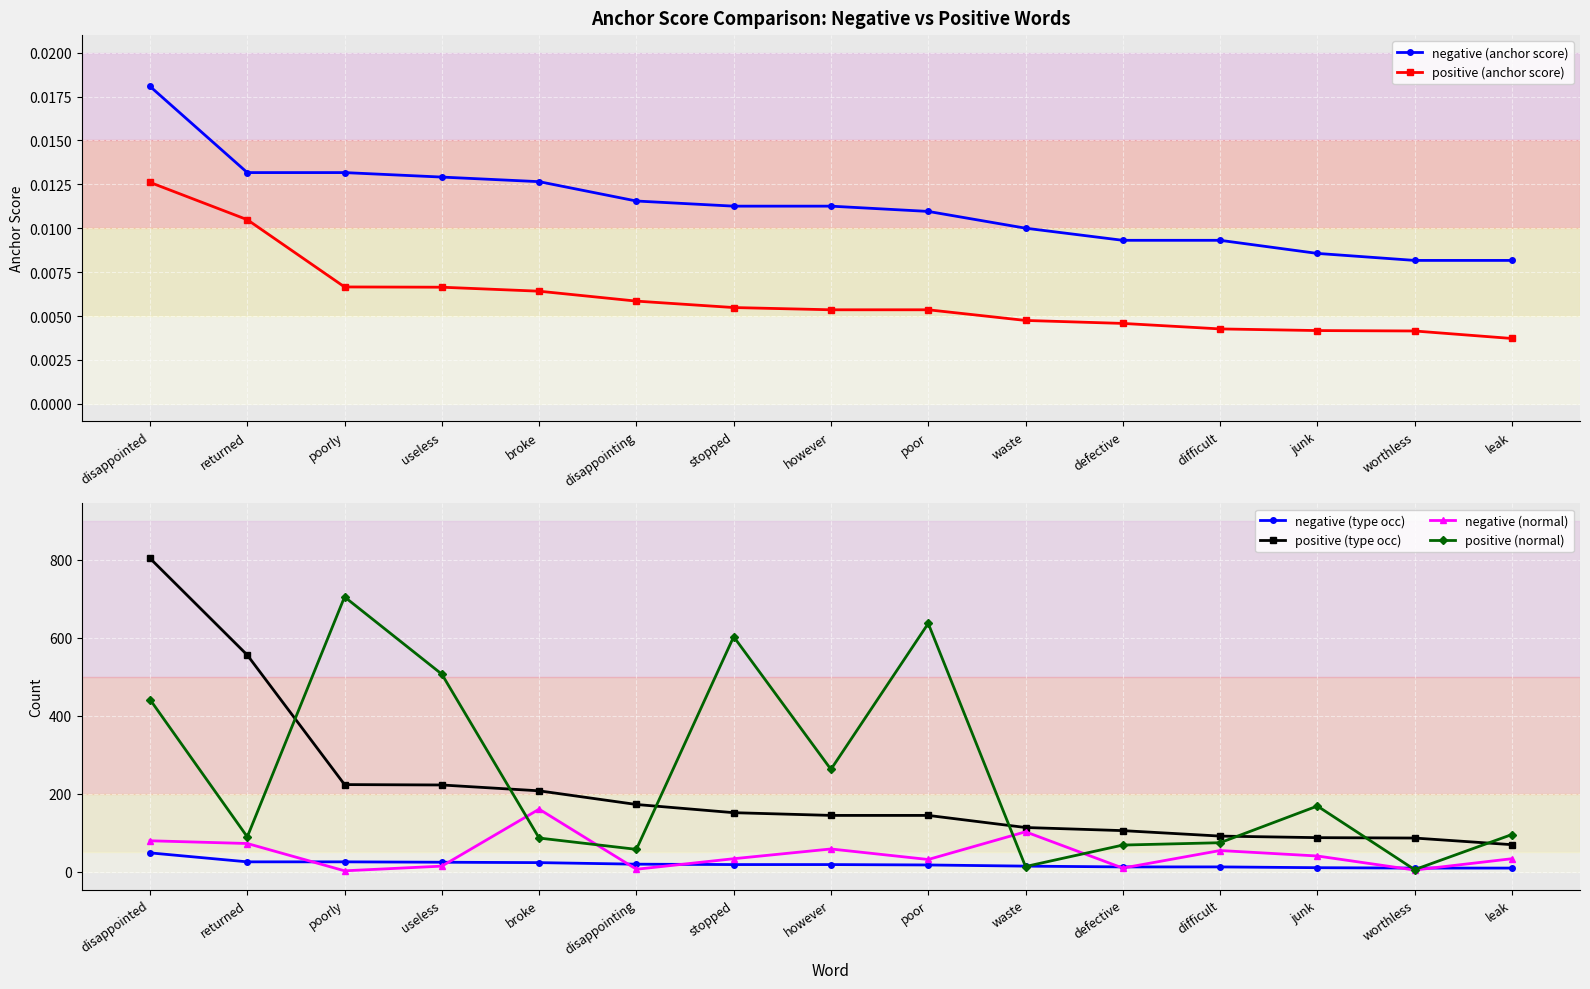

How many series are shown in this chart?

6